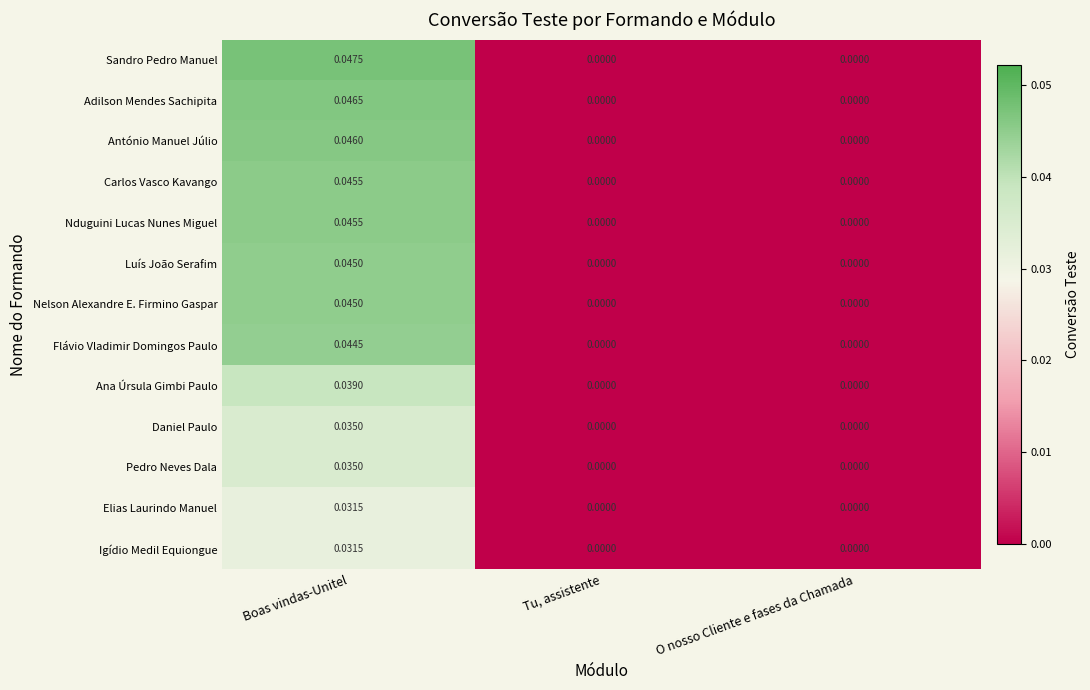

At which label does Sandro Pedro Manuel reach its peak?

Boas vindas-Unitel